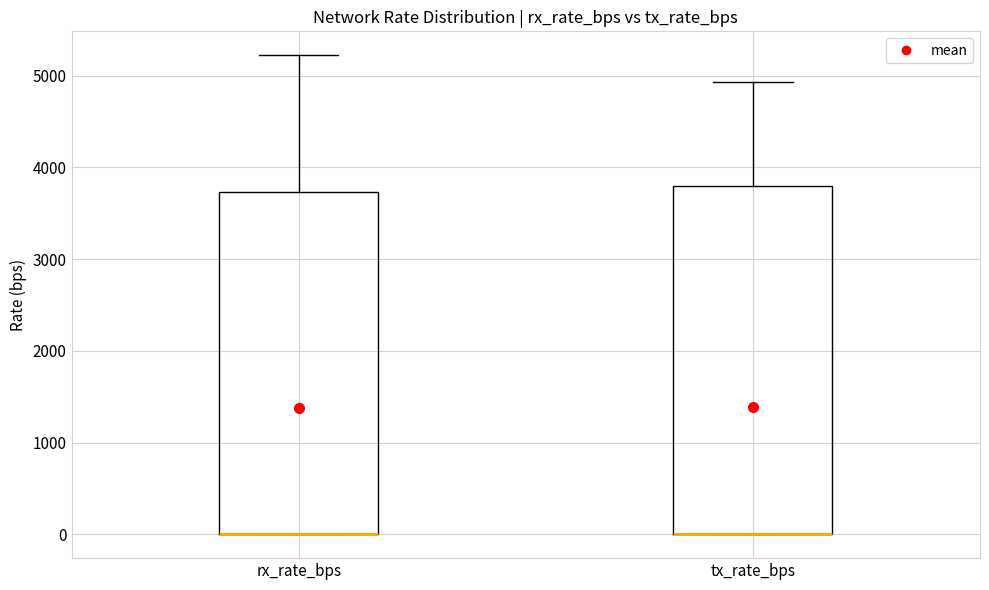

Reading left to right, transcribe this box plot: for each box, give where its median line is, the range the box spans, and where its two whiskers end, as read against the y-axis. The values are not printed on the chart, so give them approximately, as read against the axis.

rx_rate_bps: median 0 (drawn on the box's lower edge), box 0 to 3700, whiskers 0 to 5200
tx_rate_bps: median 0 (drawn on the box's lower edge), box 0 to 3800, whiskers 0 to 4900